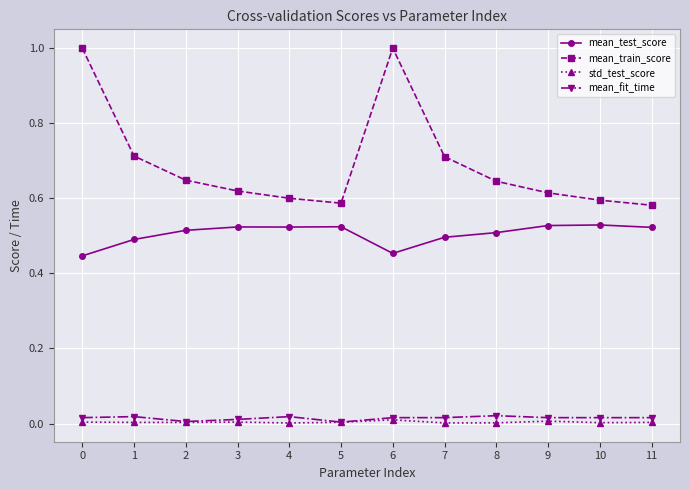

True or false: std_test_score has more than 1 points higher than both neighbors.

True